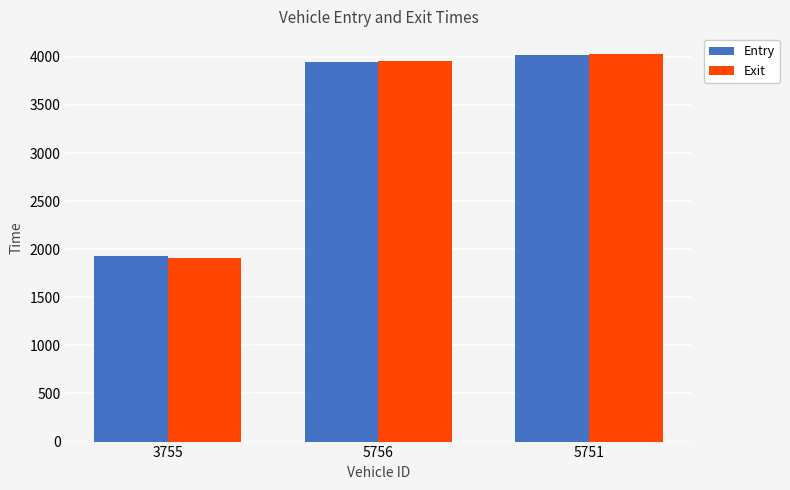

How many values in the Exit series exceed 3955?

2